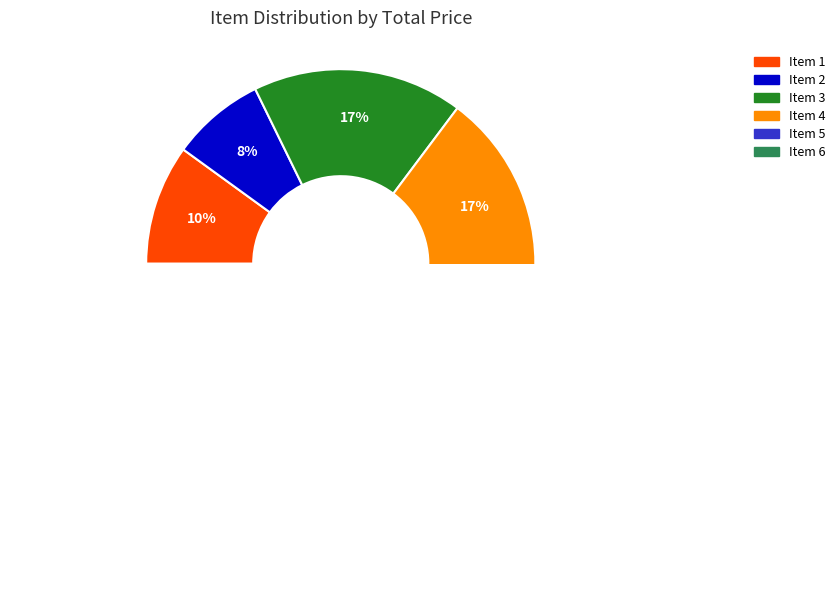

To the nearest percent, what is the average slice percentage?

17%